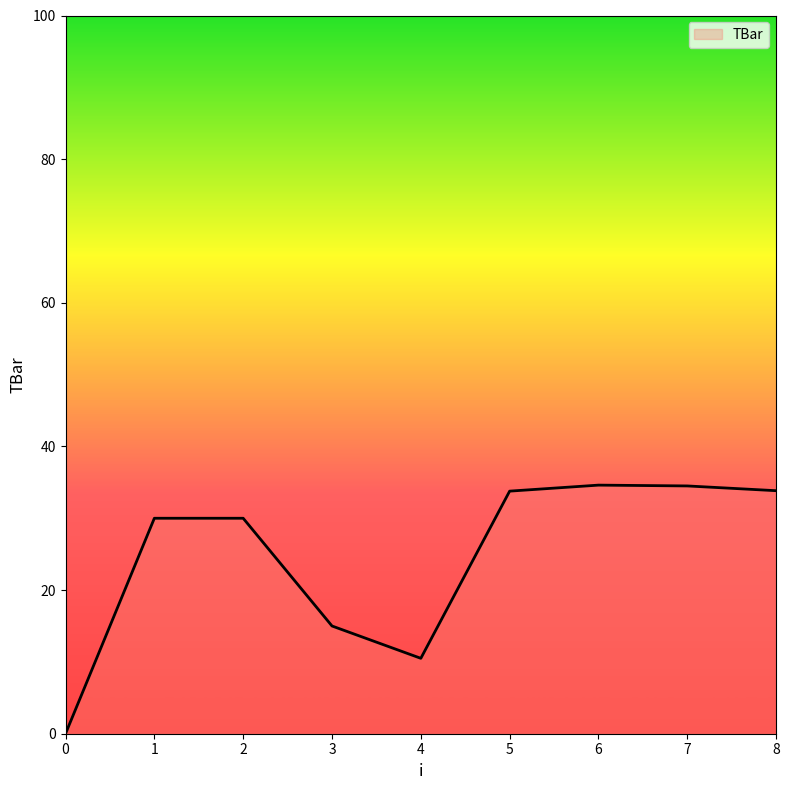

The chart shows a value of 4.4 at 4. True or false?

False